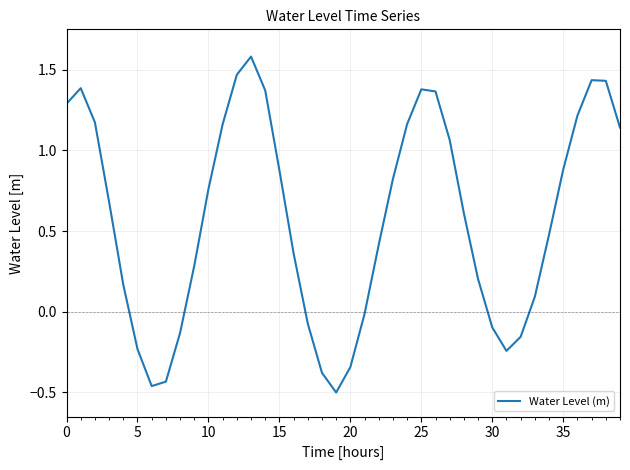

What is the maximum value shown in the chart?

1.6